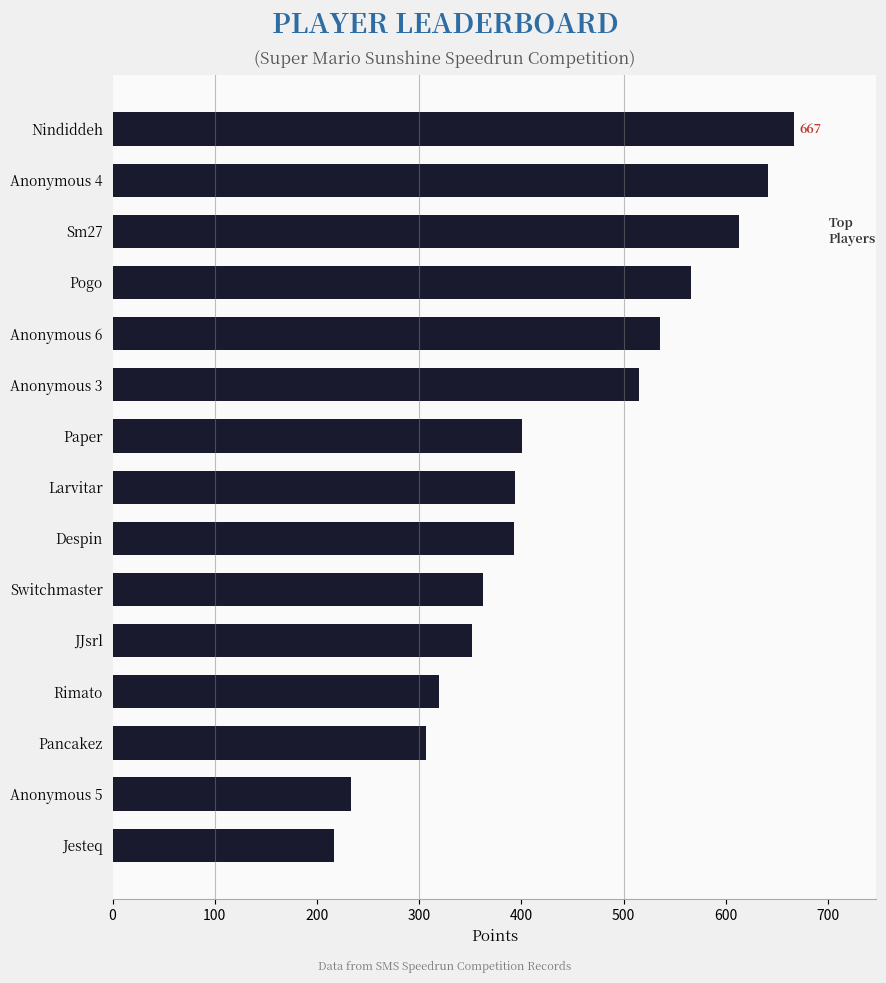

What value does the data have at Rimato, to the nearest 5?

320